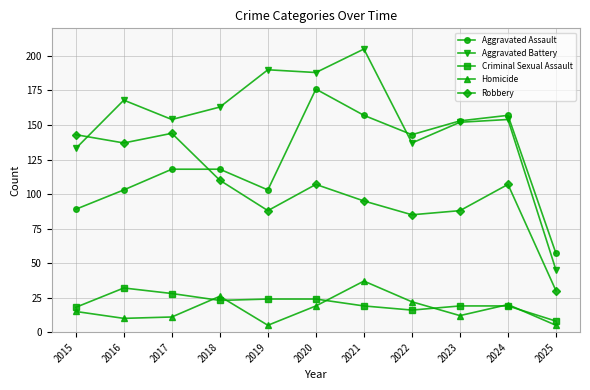

What is the difference between the second highest and second lowest values in the Robbery series?

58